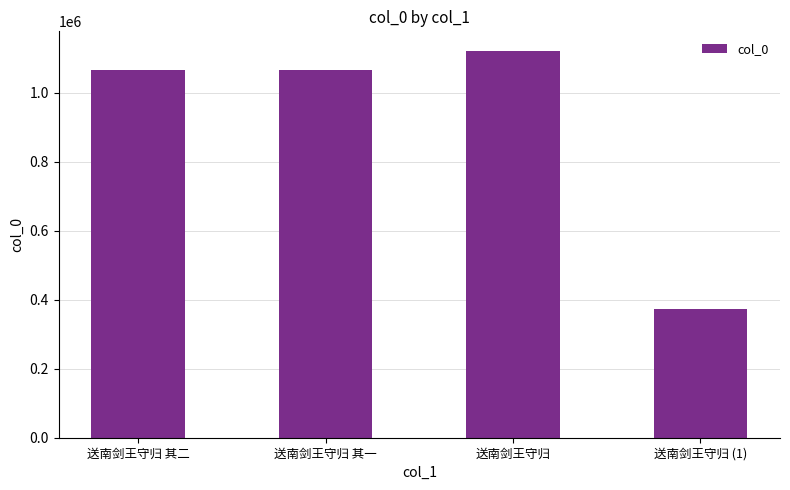

True or false: the data shows 1066464 at 送南剑王守归 其二.

True